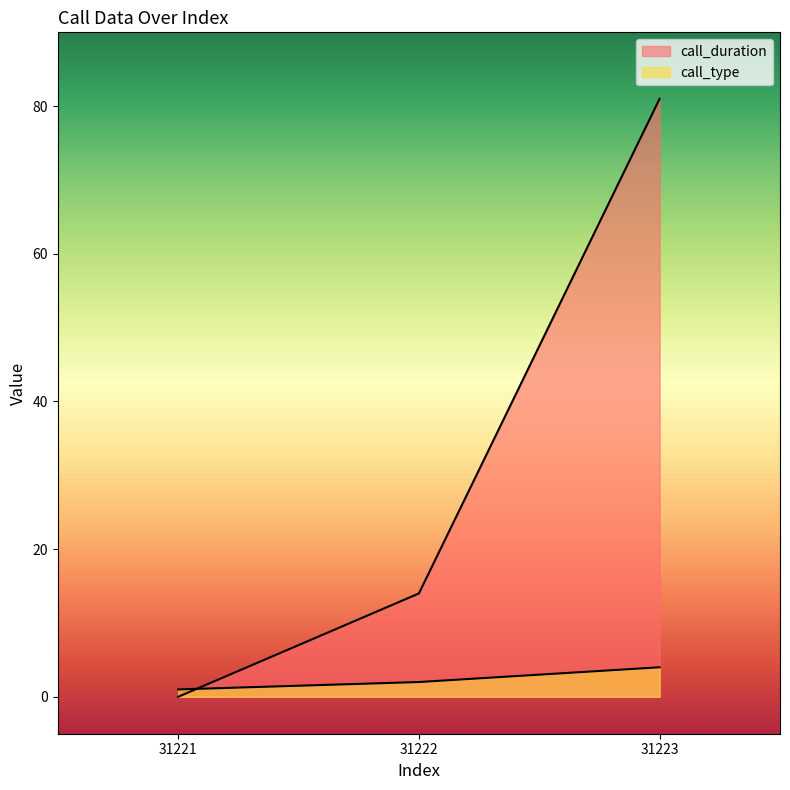

Which series has the largest total across all categories?

call_duration